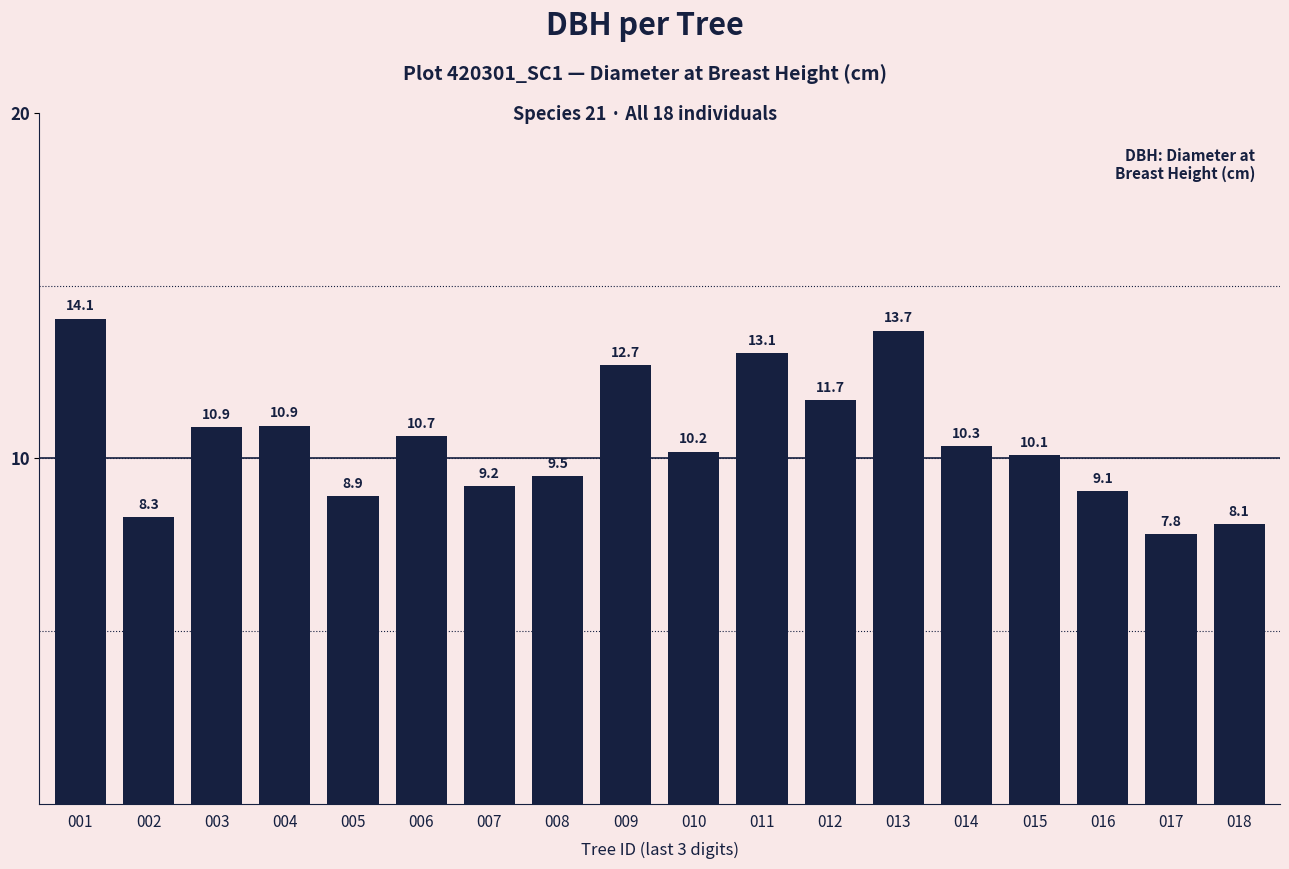

True or false: the data shows 14.1 at 001.

True